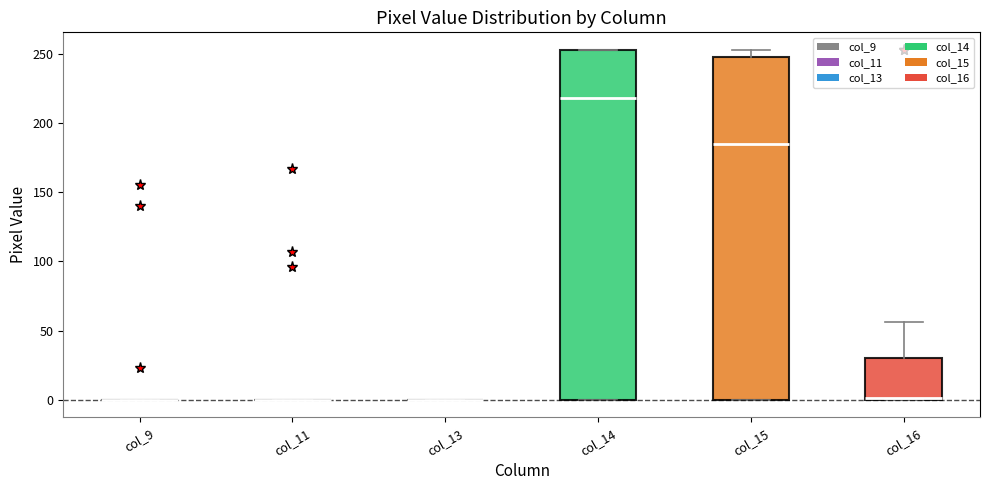

Reading left to right, transcribe this box plot: for each box, give where its median line is, the range the box spans, and where its two whiskers end, as read against the y-axis. The values are not printed on the chart, so give them approximately, as read against the axis.

col_9: box collapsed to a line at 0, whiskers 0 to 0
col_11: box collapsed to a line at 0, whiskers 0 to 0
col_13: box collapsed to a line at 0, whiskers 0 to 0
col_14: median 220, box 0 to 255, whiskers 0 to 255
col_15: median 185, box 0 to 250, whiskers 0 to 255
col_16: median 0, box 0 to 30, whiskers 0 to 55